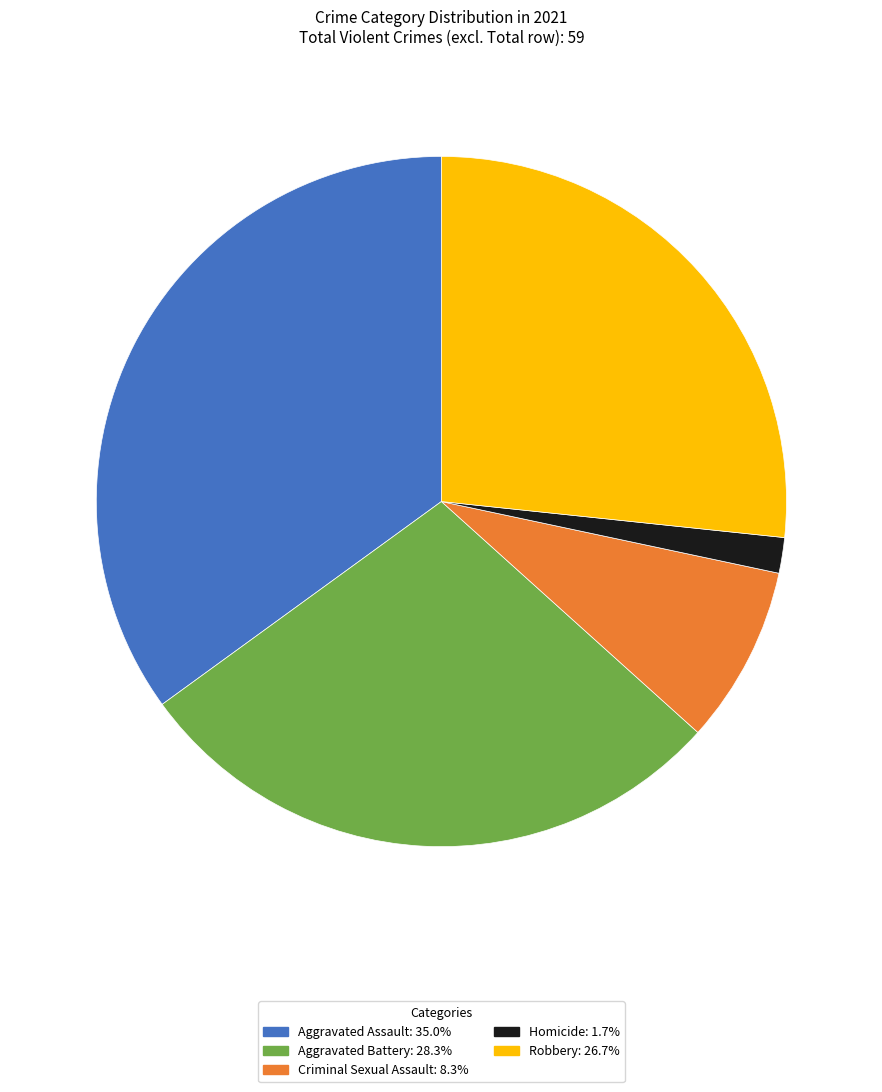

Which has a higher value, Aggravated Assault or Aggravated Battery?

Aggravated Assault